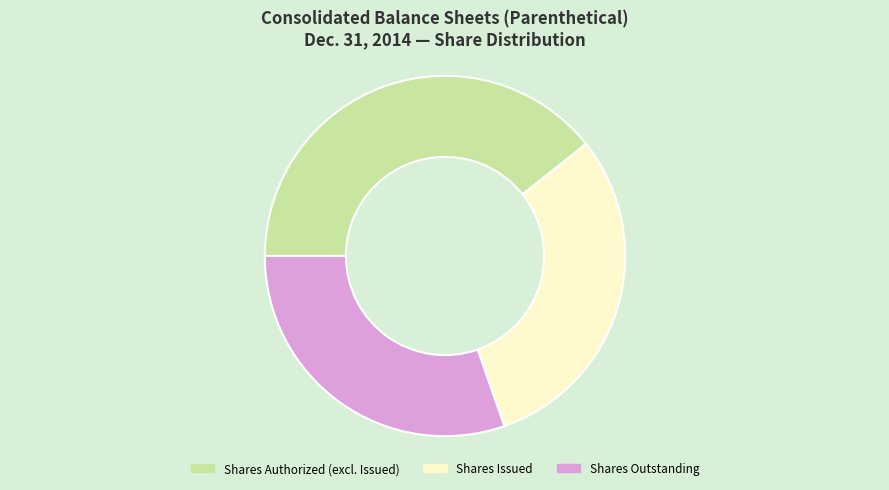

Does any single category account for the majority?

No